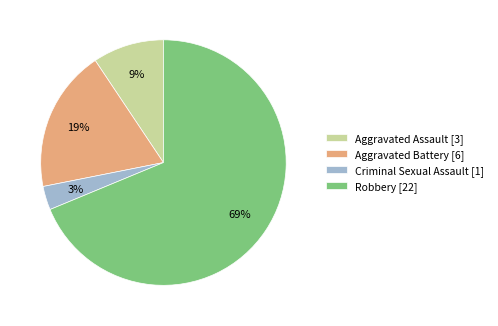

Do Aggravated Assault [3] and Aggravated Battery [6] together represent more than half of the pie?

No